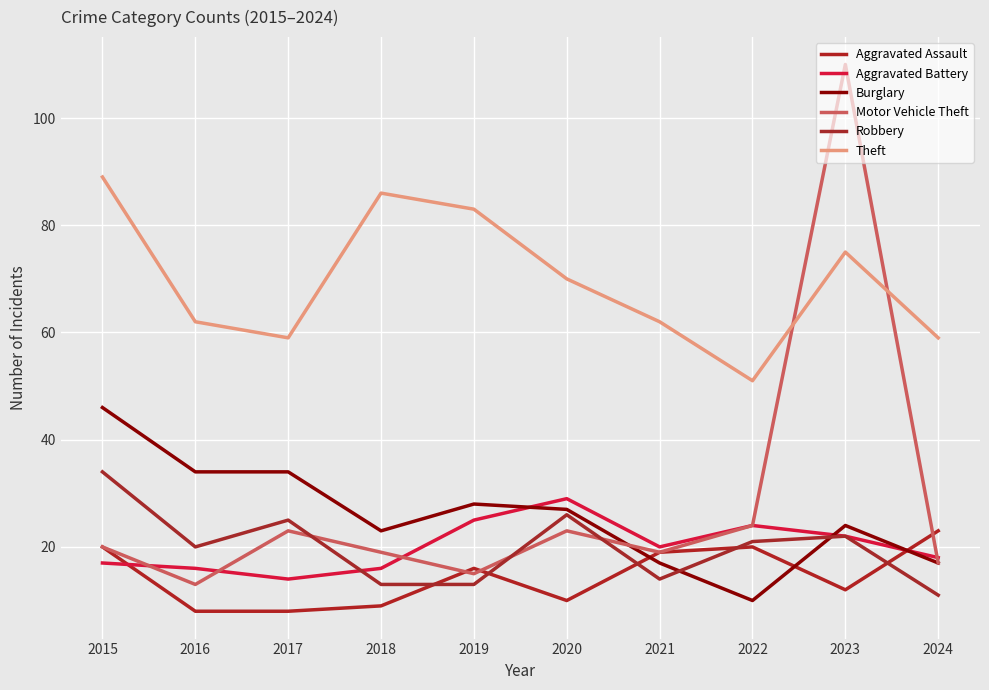

What is the minimum value for Theft?

51